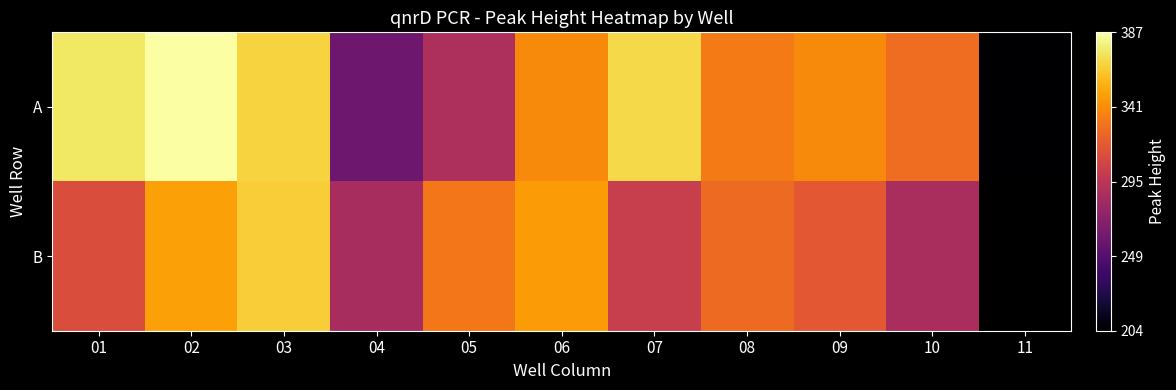

The value of B at 01 is 456.6. True or false?

False